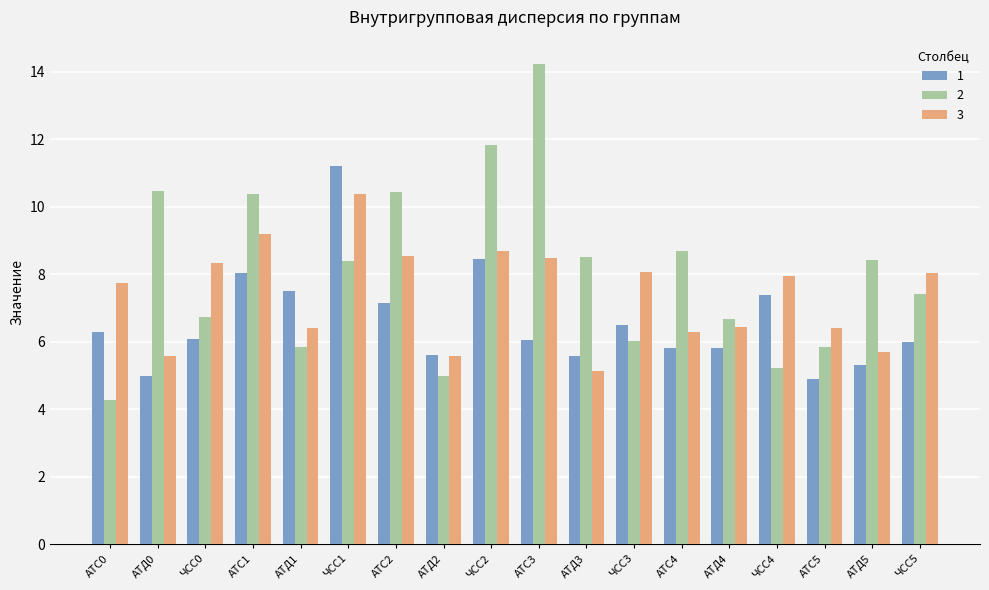

At how many categories does at least one series exceed 5?

18